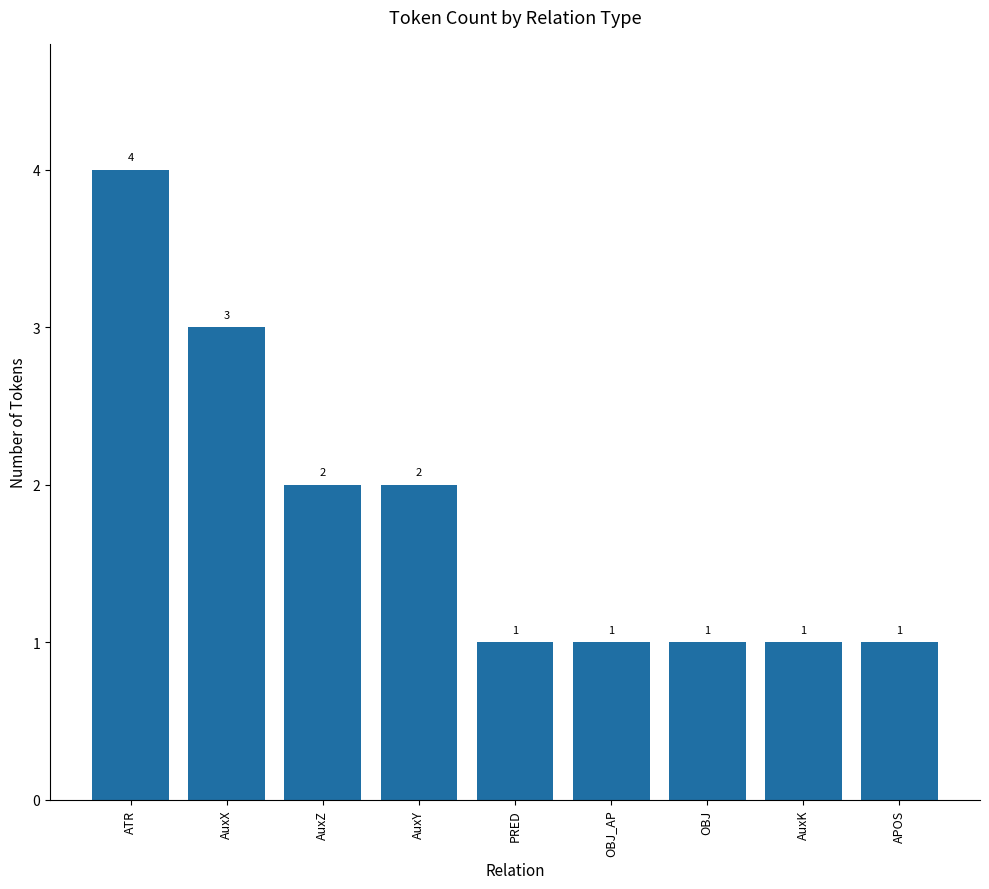

What is the approximate value at AuxX?

3